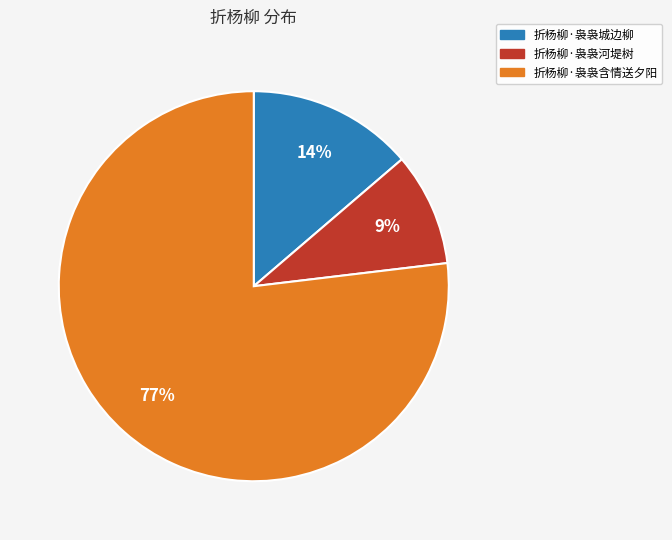

To the nearest percent, what is the difference between the largest and smallest slice percentages?

68%